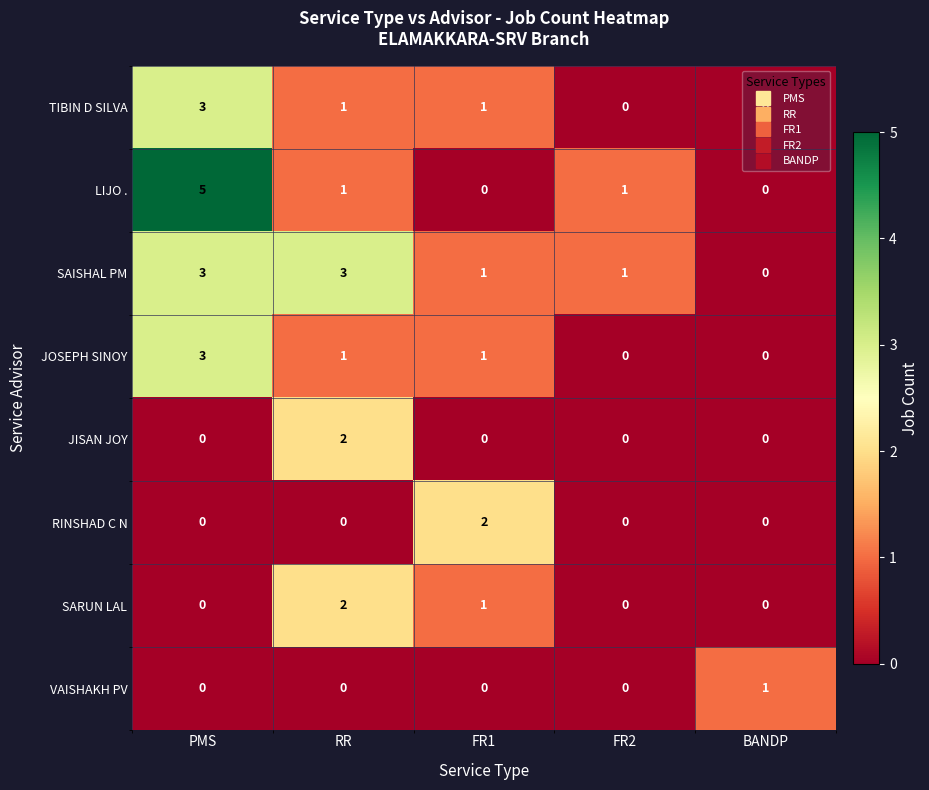

What is the sum of all LIJO . values?

7